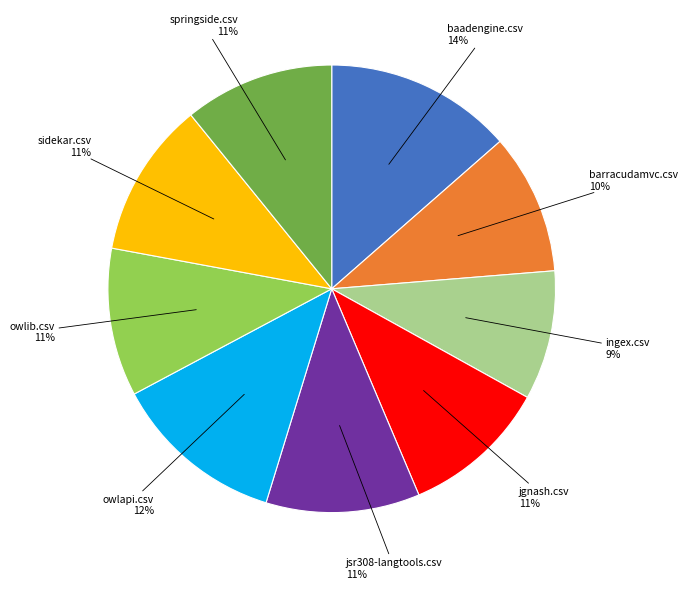

Is there a majority slice in this chart?

No